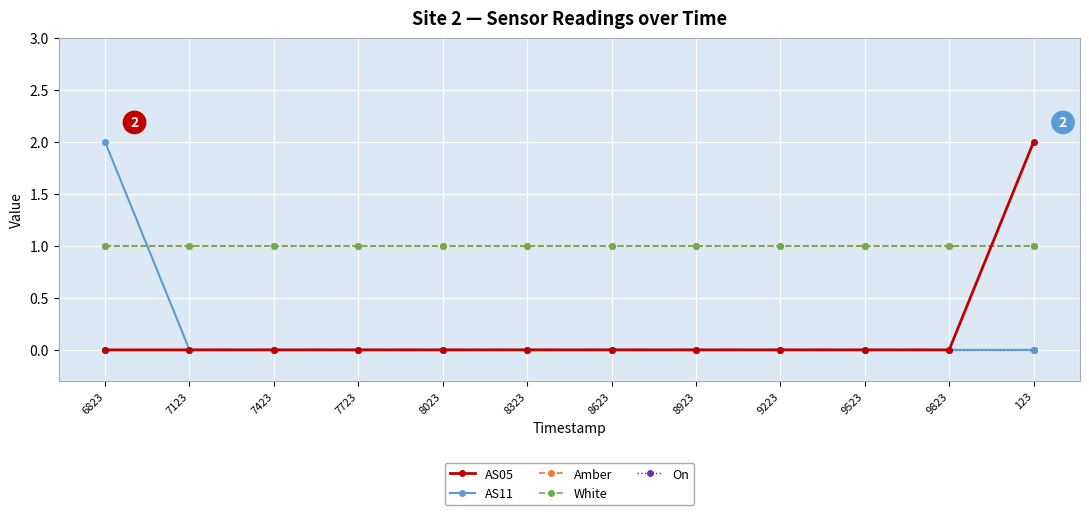

Is this an area chart (filled region under the line)?

No